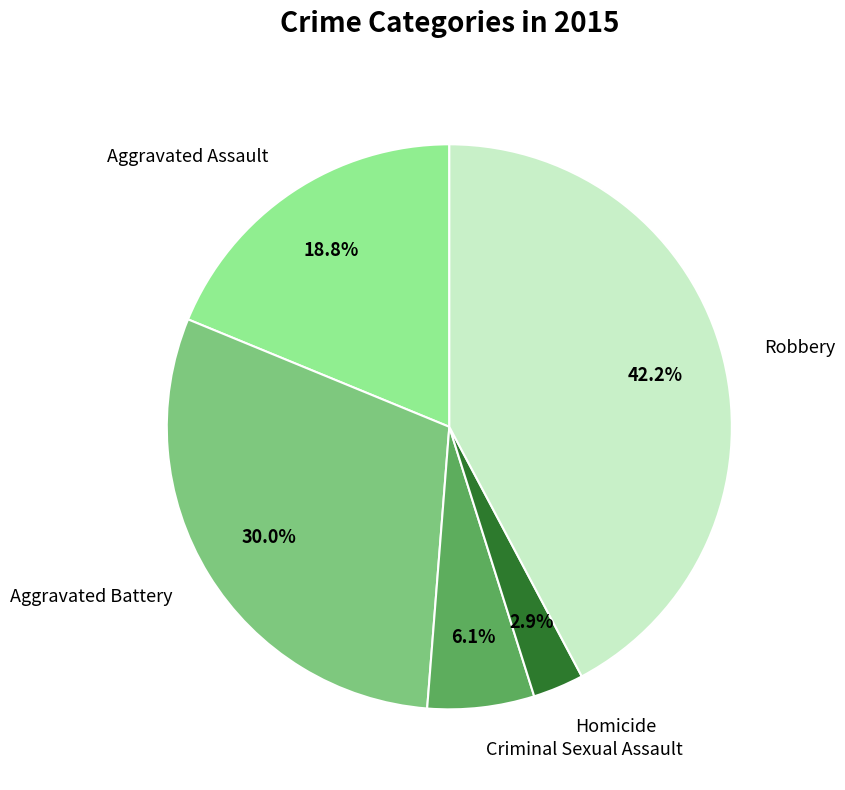

What is the smallest slice in the pie chart?

Homicide